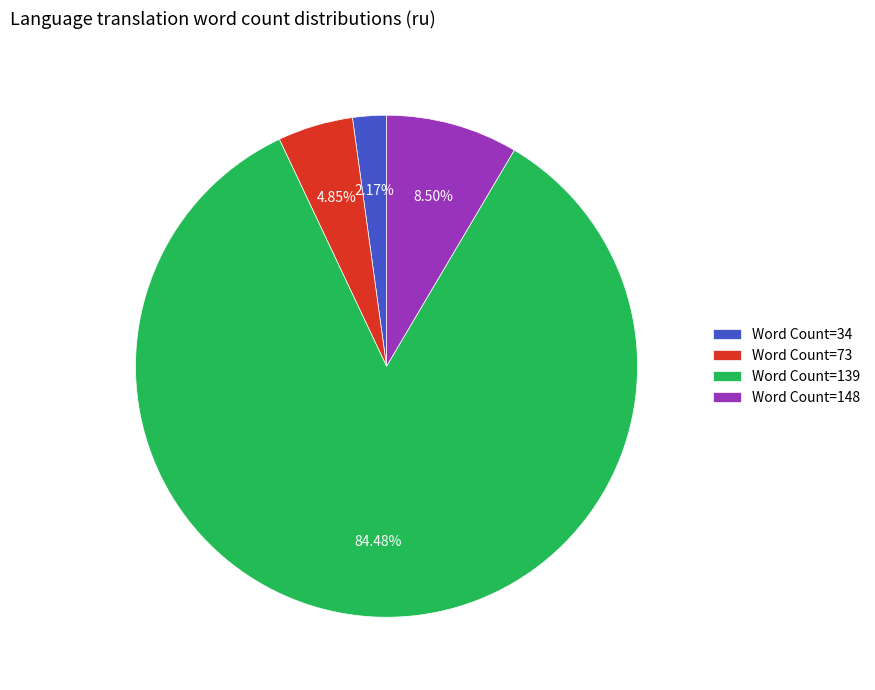

Combined, do Word Count=73 and Word Count=34 account for over 50%?

No